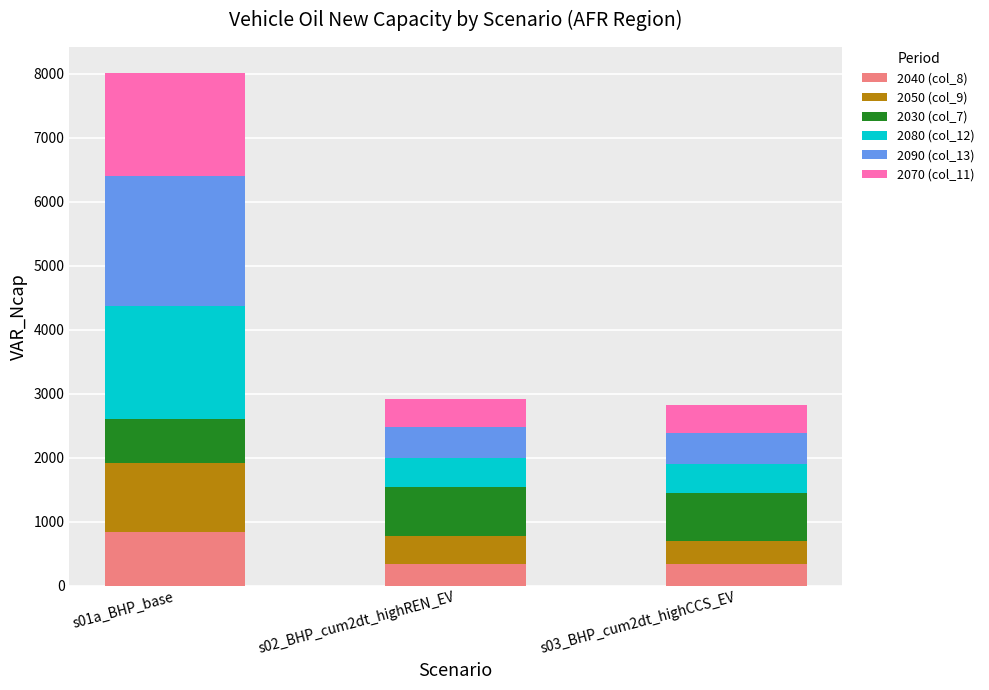

The value of 2040 (col_8) at s03_BHP_cum2dt_highCCS_EV is 614.1. True or false?

False